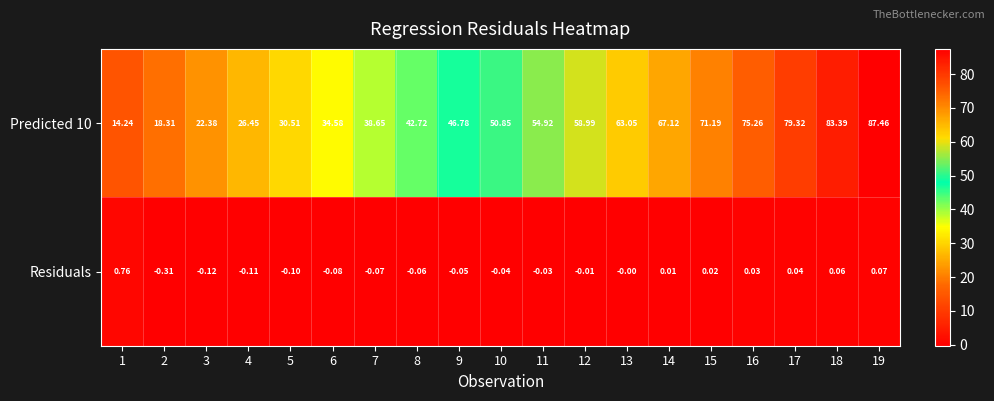

How many series are shown in this chart?

2